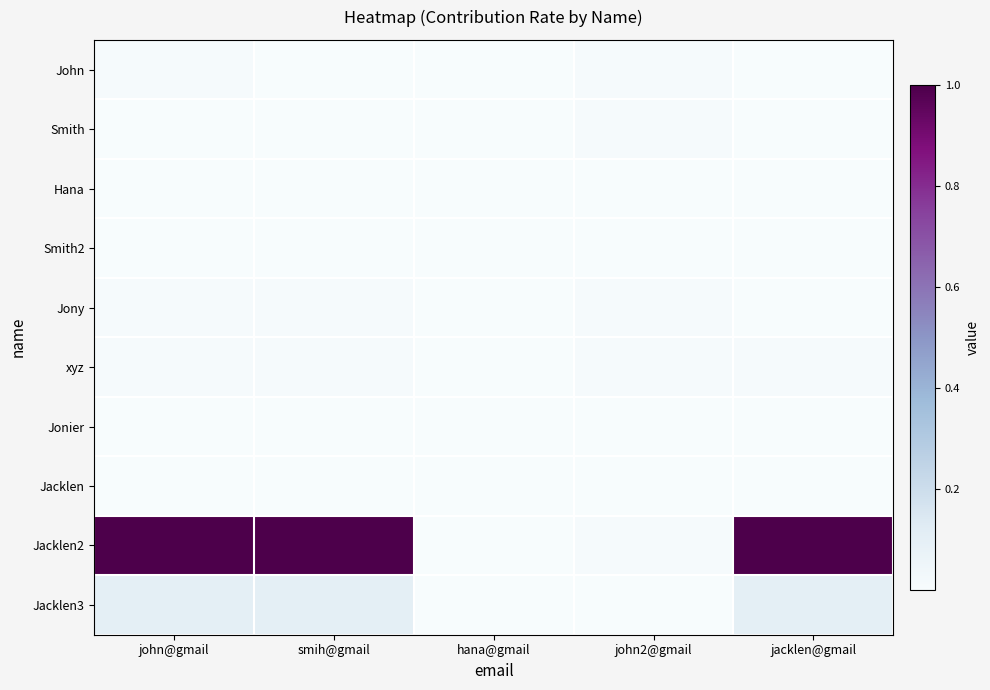

Between john2@gmail and jacklen@gmail, which is larger?

john2@gmail